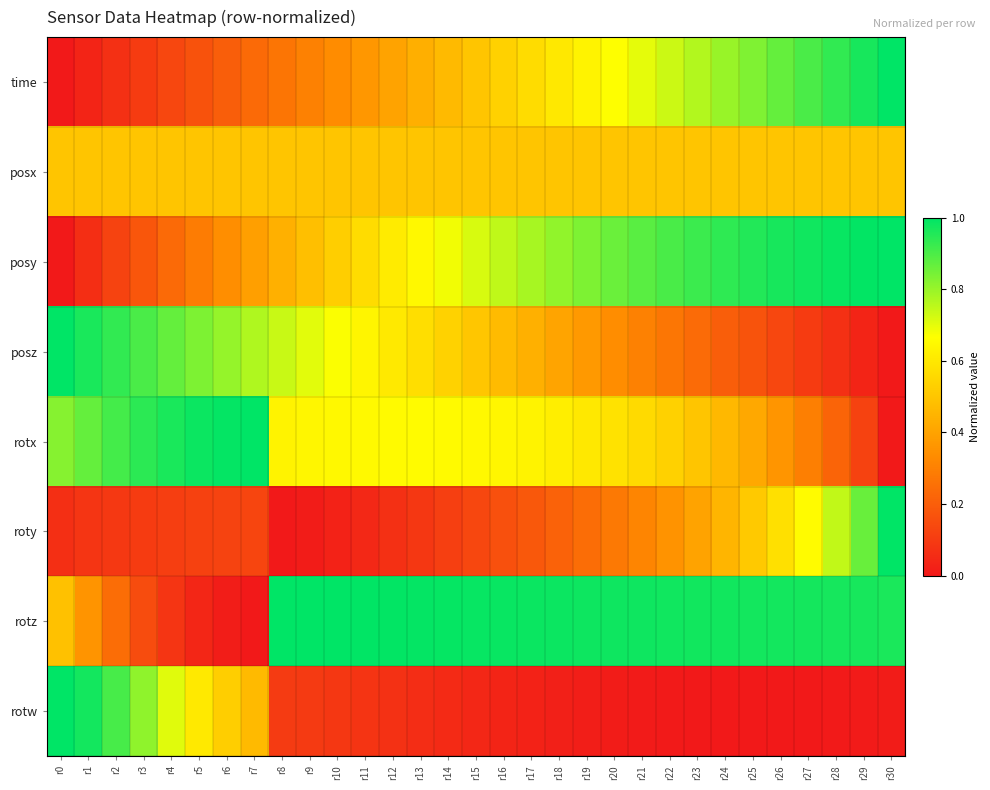

Reading right to left, list all the values displayed in this chart.

time: r30=1.0	r29=1.0	r28=0.9	r27=0.9	r26=0.9	r25=0.8	r24=0.8	r23=0.8	r22=0.7	r21=0.7	r20=0.7	r19=0.6	r18=0.6	r17=0.6	r16=0.5	r15=0.5	r14=0.5	r13=0.4	r12=0.4	r11=0.4	r10=0.3	r9=0.3	r8=0.3	r7=0.2	r6=0.2	r5=0.2	r4=0.1	r3=0.1	r2=0.1	r1=0.0	r0=0.0
posx: r30=0.5	r29=0.5	r28=0.5	r27=0.5	r26=0.5	r25=0.5	r24=0.5	r23=0.5	r22=0.5	r21=0.5	r20=0.5	r19=0.5	r18=0.5	r17=0.5	r16=0.5	r15=0.5	r14=0.5	r13=0.5	r12=0.5	r11=0.5	r10=0.5	r9=0.5	r8=0.5	r7=0.5	r6=0.5	r5=0.5	r4=0.5	r3=0.5	r2=0.5	r1=0.5	r0=0.5
posy: r30=1.0	r29=1.0	r28=1.0	r27=1.0	r26=1.0	r25=1.0	r24=0.9	r23=0.9	r22=0.9	r21=0.9	r20=0.9	r19=0.8	r18=0.8	r17=0.8	r16=0.7	r15=0.7	r14=0.7	r13=0.6	r12=0.6	r11=0.6	r10=0.5	r9=0.5	r8=0.4	r7=0.4	r6=0.3	r5=0.3	r4=0.2	r3=0.2	r2=0.1	r1=0.1	r0=0.0
posz: r30=0.0	r29=0.0	r28=0.1	r27=0.1	r26=0.1	r25=0.2	r24=0.2	r23=0.2	r22=0.3	r21=0.3	r20=0.3	r19=0.4	r18=0.4	r17=0.4	r16=0.5	r15=0.5	r14=0.5	r13=0.6	r12=0.6	r11=0.6	r10=0.7	r9=0.7	r8=0.7	r7=0.8	r6=0.8	r5=0.8	r4=0.9	r3=0.9	r2=0.9	r1=1.0	r0=1.0
rotx: r30=0.0	r29=0.1	r28=0.2	r27=0.3	r26=0.4	r25=0.4	r24=0.5	r23=0.5	r22=0.5	r21=0.6	r20=0.6	r19=0.6	r18=0.6	r17=0.6	r16=0.6	r15=0.6	r14=0.7	r13=0.7	r12=0.7	r11=0.7	r10=0.6	r9=0.6	r8=0.6	r7=1.0	r6=1.0	r5=1.0	r4=1.0	r3=0.9	r2=0.9	r1=0.9	r0=0.8
roty: r30=1.0	r29=0.9	r28=0.7	r27=0.7	r26=0.6	r25=0.5	r24=0.5	r23=0.4	r22=0.4	r21=0.3	r20=0.3	r19=0.2	r18=0.2	r17=0.2	r16=0.2	r15=0.1	r14=0.1	r13=0.1	r12=0.1	r11=0.0	r10=0.0	r9=0.0	r8=0.0	r7=0.1	r6=0.1	r5=0.1	r4=0.1	r3=0.1	r2=0.1	r1=0.1	r0=0.1
rotz: r30=1.0	r29=1.0	r28=1.0	r27=1.0	r26=1.0	r25=1.0	r24=1.0	r23=1.0	r22=1.0	r21=1.0	r20=1.0	r19=1.0	r18=1.0	r17=1.0	r16=1.0	r15=1.0	r14=1.0	r13=1.0	r12=1.0	r11=1.0	r10=1.0	r9=1.0	r8=1.0	r7=0.0	r6=0.0	r5=0.0	r4=0.1	r3=0.2	r2=0.2	r1=0.4	r0=0.5
rotw: r30=0.0	r29=0.0	r28=0.0	r27=0.0	r26=0.0	r25=0.0	r24=0.0	r23=0.0	r22=0.0	r21=0.0	r20=0.0	r19=0.0	r18=0.0	r17=0.0	r16=0.0	r15=0.0	r14=0.1	r13=0.1	r12=0.1	r11=0.1	r10=0.1	r9=0.1	r8=0.1	r7=0.5	r6=0.5	r5=0.6	r4=0.7	r3=0.8	r2=0.9	r1=1.0	r0=1.0